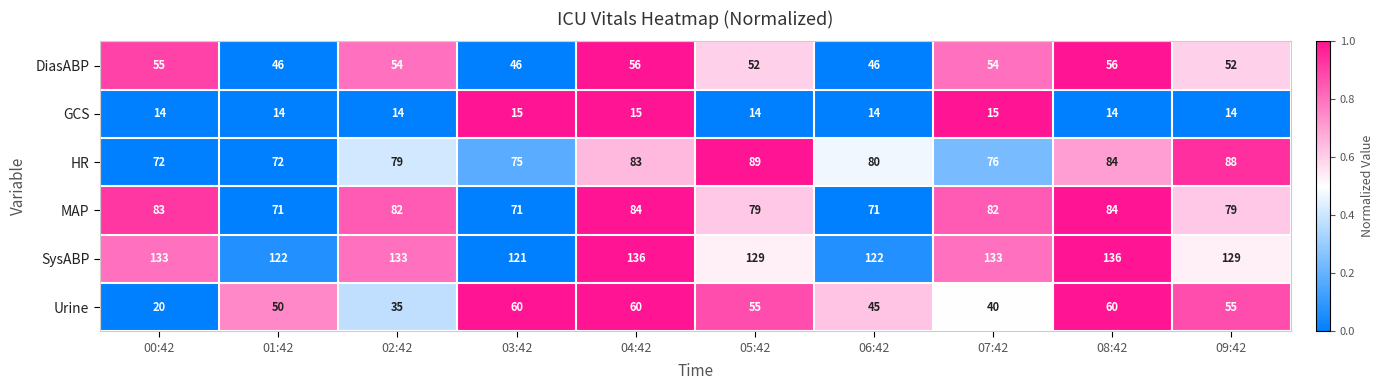

The value of GCS at 02:42 is 14. True or false?

True